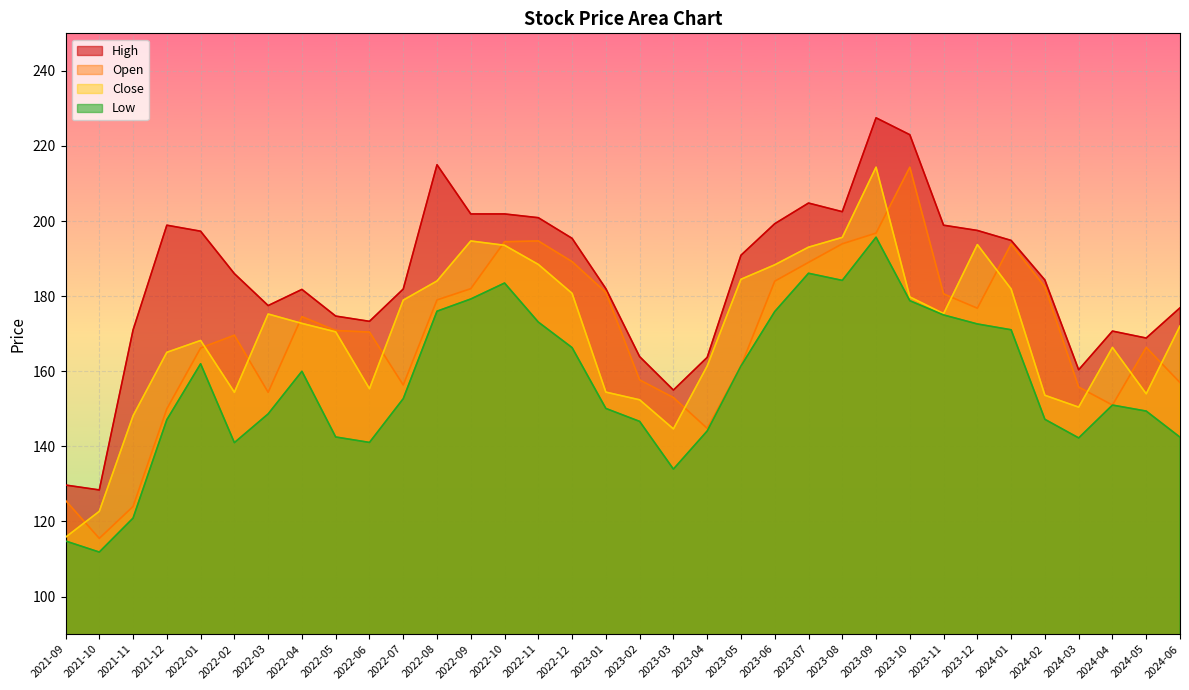

What is the average value of the Open series?

169.3